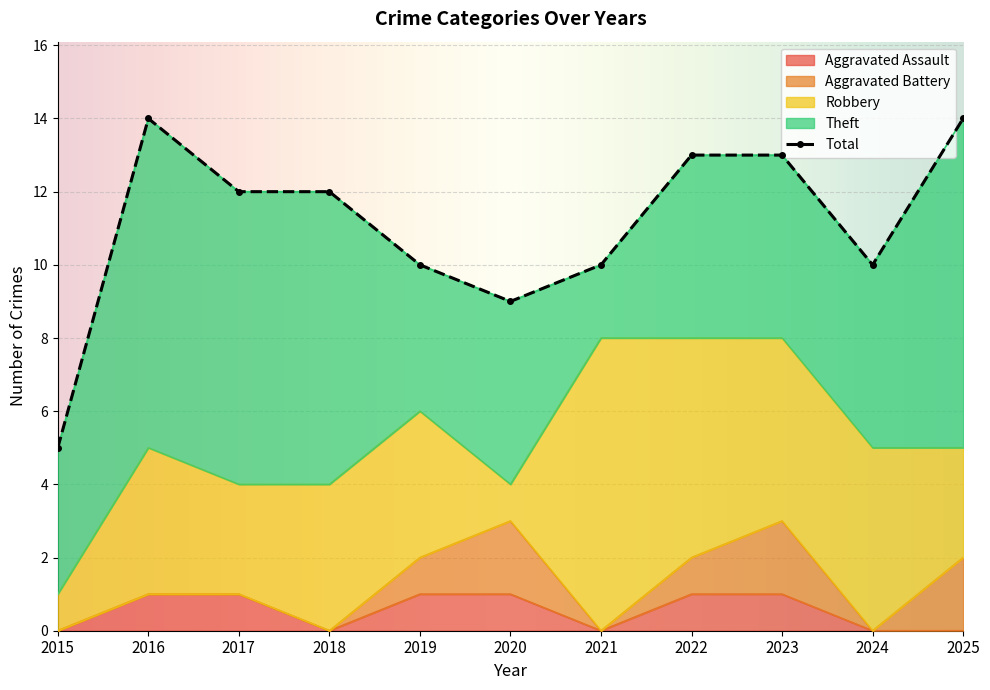

Reading right to left, extract all data points from this chart.

Aggravated Assault: 2025=0	2024=0	2023=1	2022=1	2021=0	2020=1	2019=1	2018=0	2017=1	2016=1	2015=0
Aggravated Battery: 2025=2	2024=0	2023=2	2022=1	2021=0	2020=2	2019=1	2018=0	2017=0	2016=0	2015=0
Robbery: 2025=3	2024=5	2023=5	2022=6	2021=8	2020=1	2019=4	2018=4	2017=3	2016=4	2015=1
Theft: 2025=9	2024=5	2023=5	2022=5	2021=2	2020=5	2019=4	2018=8	2017=8	2016=9	2015=4
Total: 2025=14	2024=10	2023=13	2022=13	2021=10	2020=9	2019=10	2018=12	2017=12	2016=14	2015=5